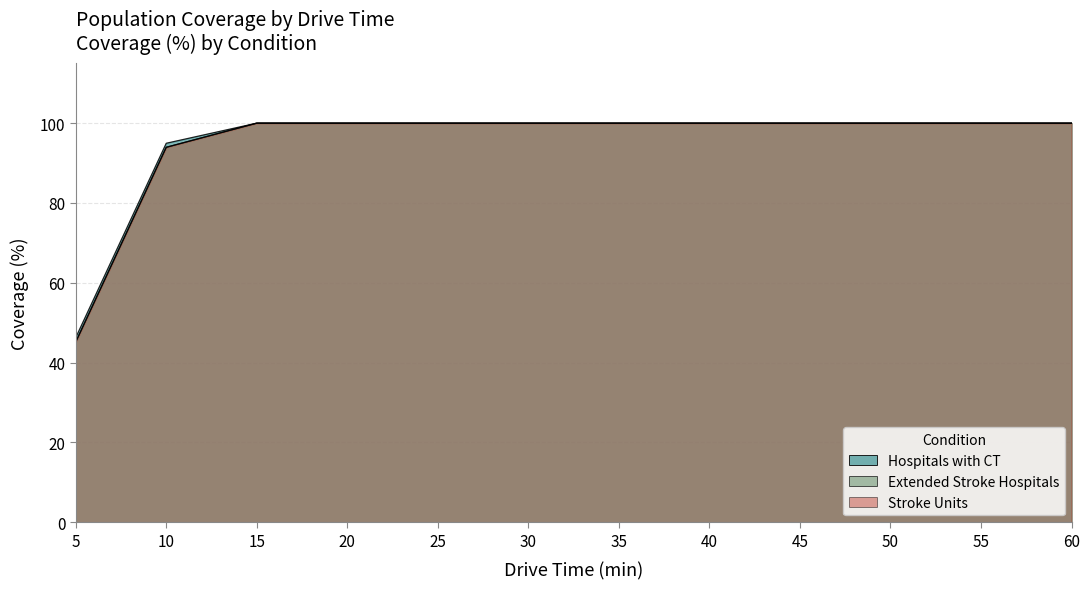

True or false: Stroke Units and Extended Stroke Hospitals intersect in this chart.

False